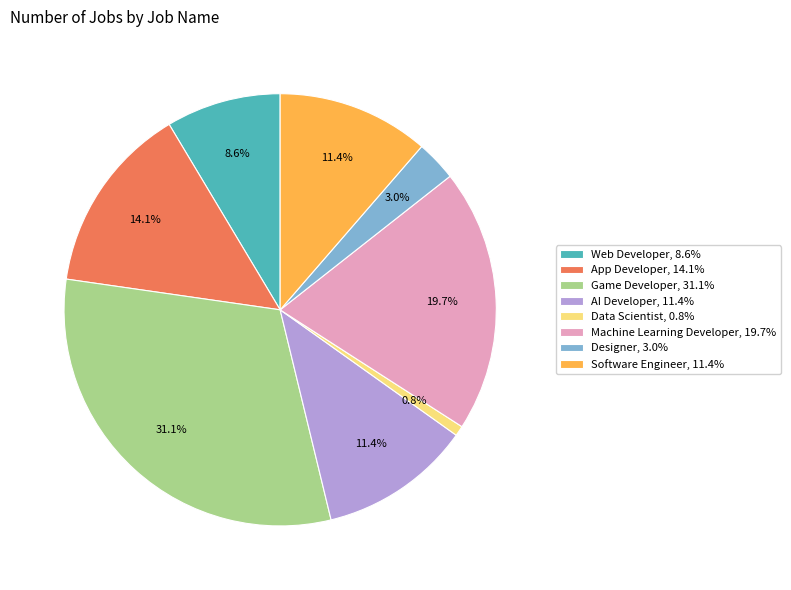

What is the smallest slice in the pie chart?

Data Scientist